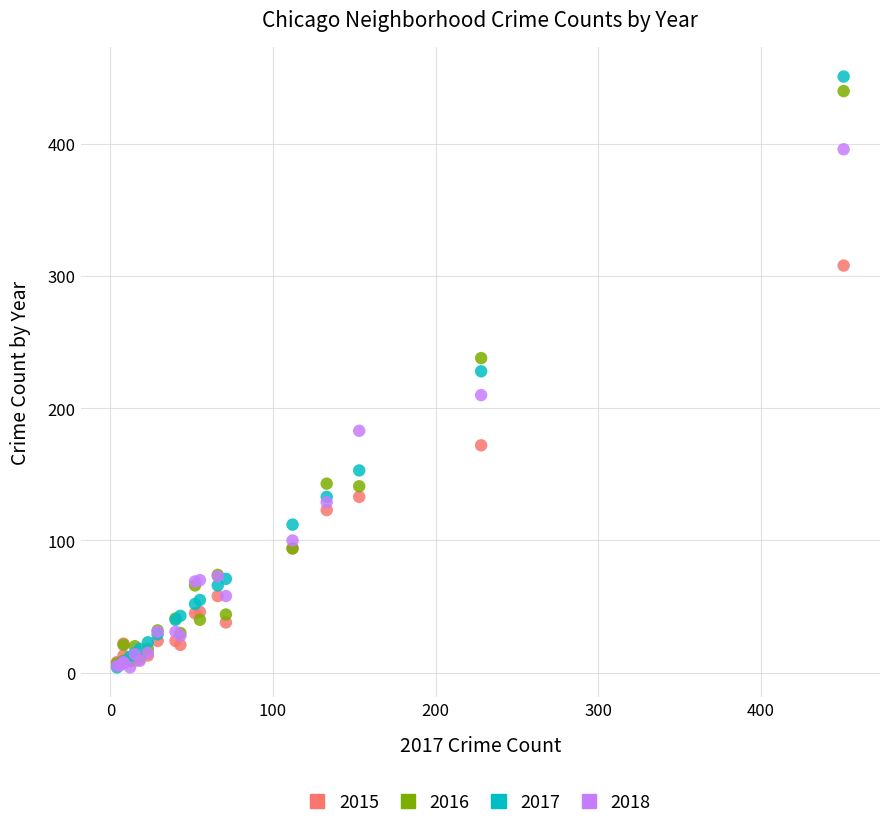

In the 2016 series, what Y value is closest to 223?

238